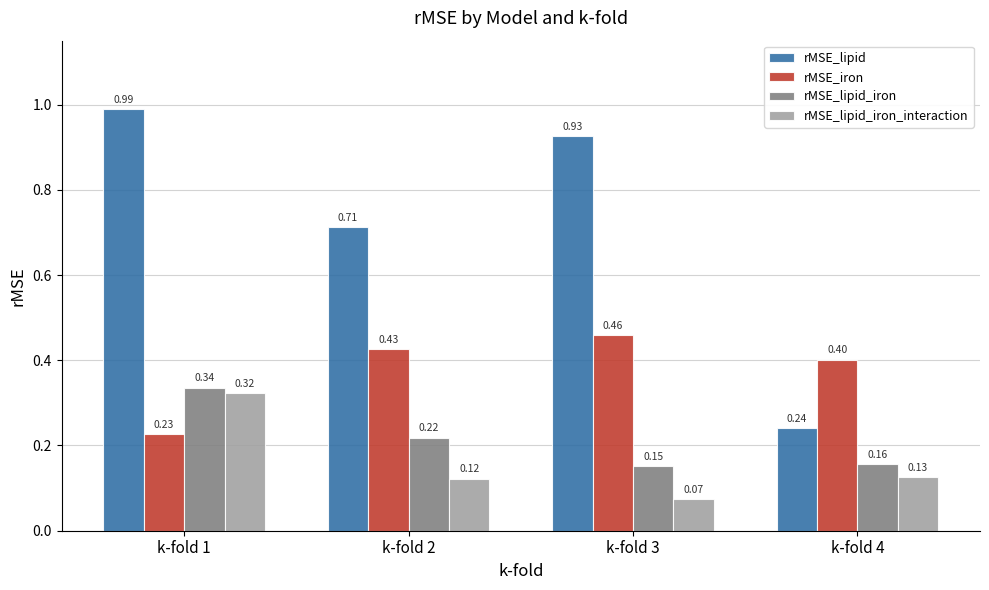

What is the sum of all rMSE_iron values?

1.5